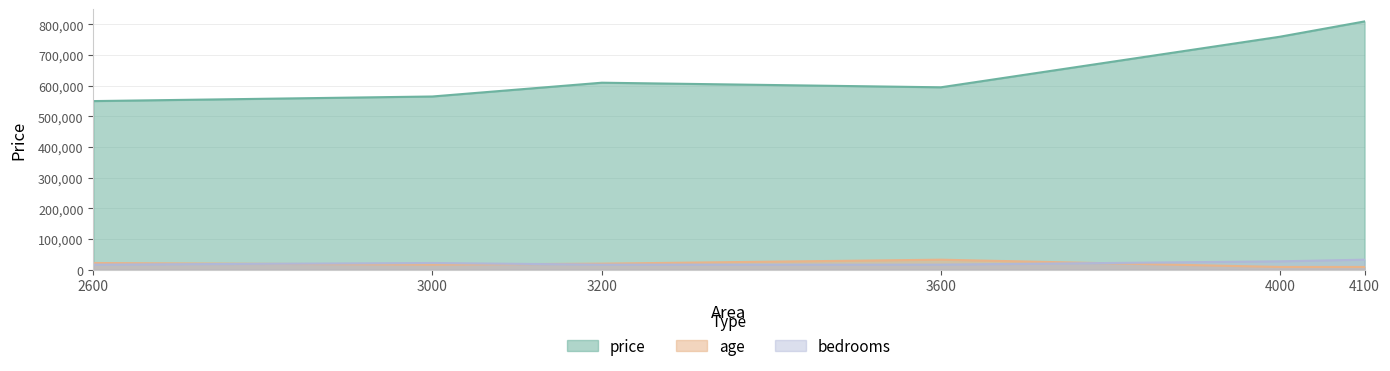

True or false: price and age intersect in this chart.

False